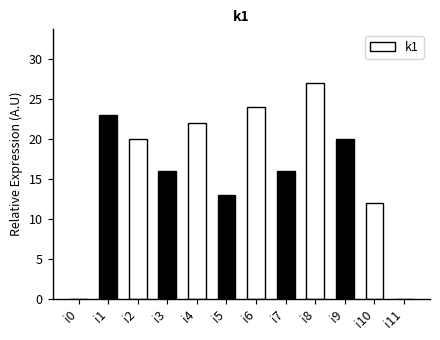

What is the sum of all values?

193